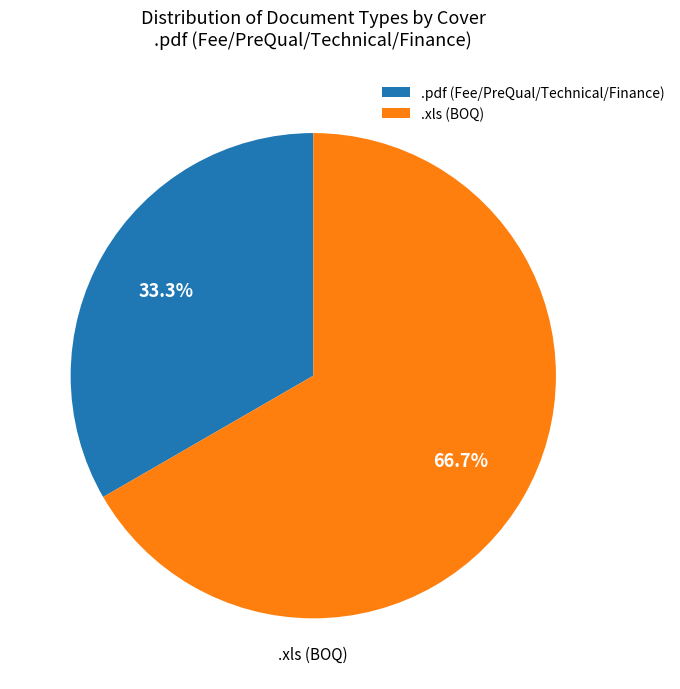

What is the largest slice in the pie chart?

.xls (BOQ)